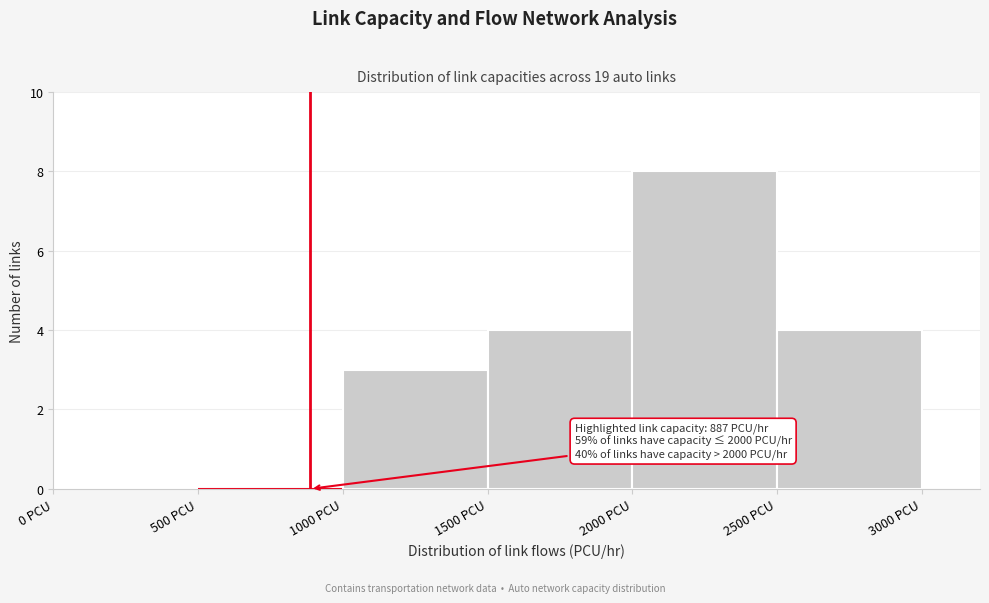

Which range on the x-axis has the tallest bar?

2000 to 2500